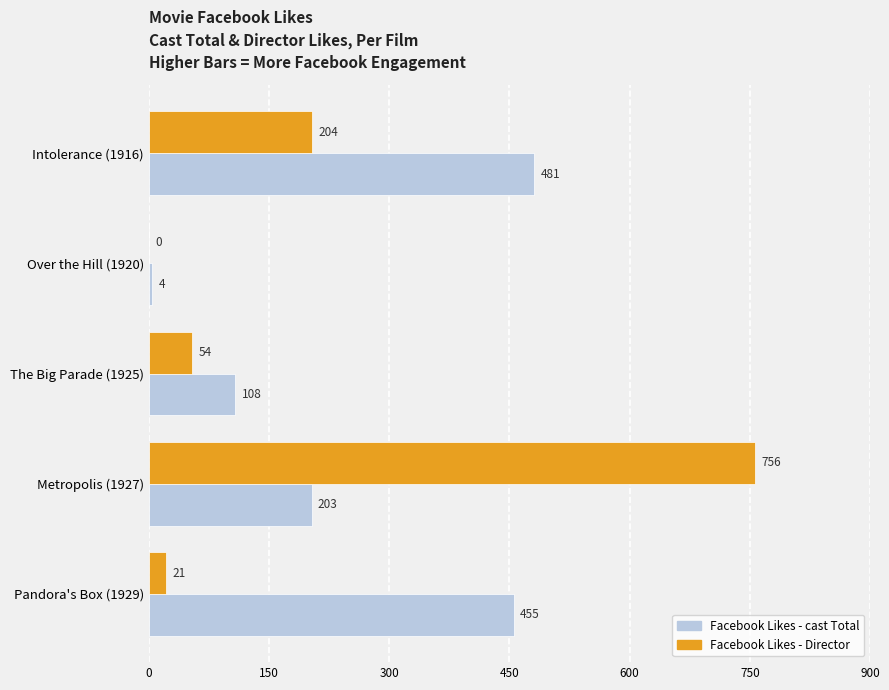

True or false: Facebook Likes - Director has a value of 756 at Metropolis (1927).

True